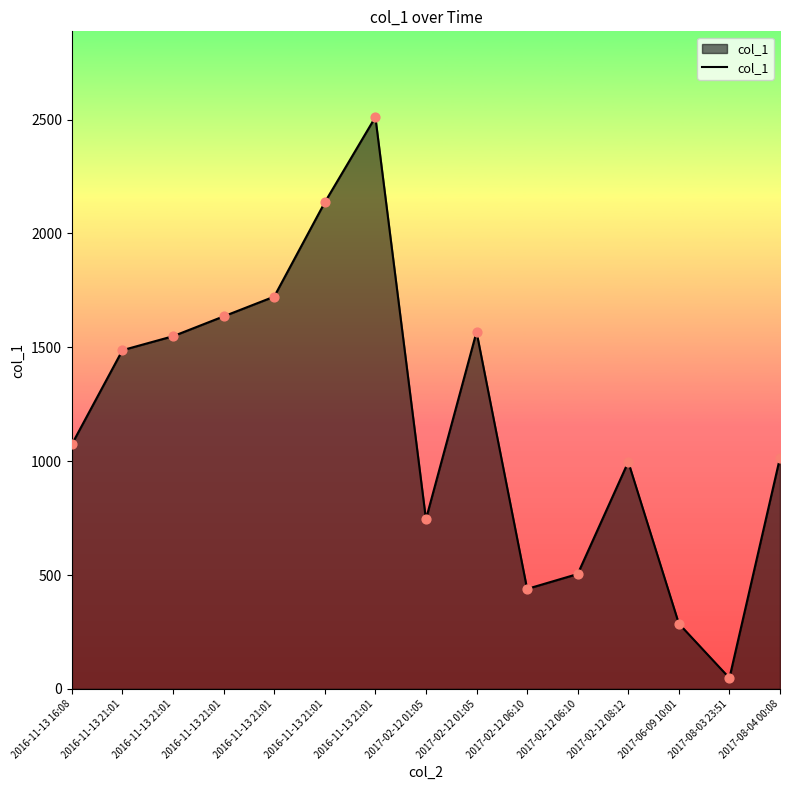

Which has a higher value, 2017-06-09 10:01 or 2017-02-12 08:12?

2017-02-12 08:12